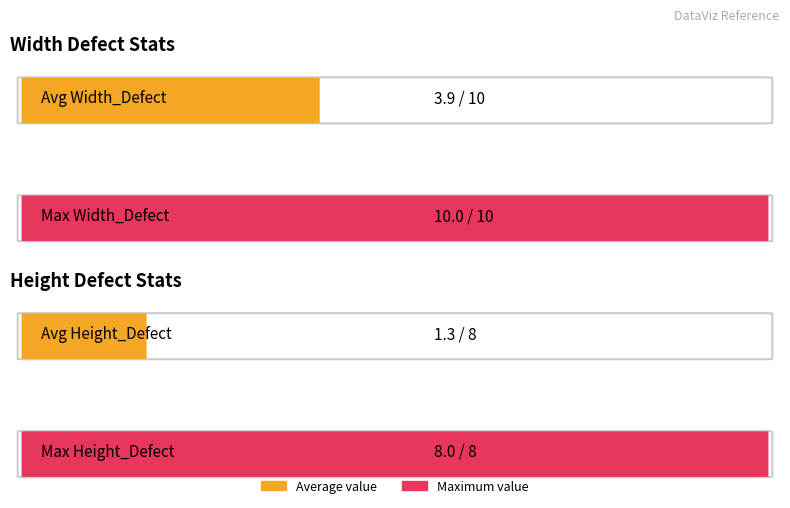

Does the chart contain any negative values?

No